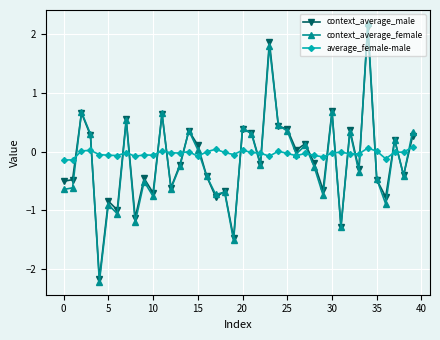

What is the sum of all context_average_male values?

-5.9